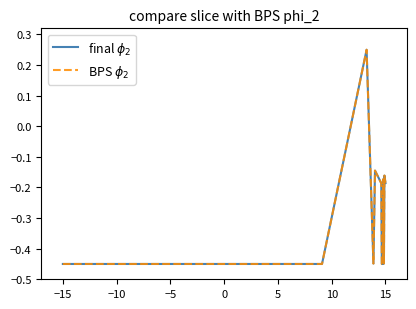

How many interior local valleys does the final $\phi_2$ series have?

7